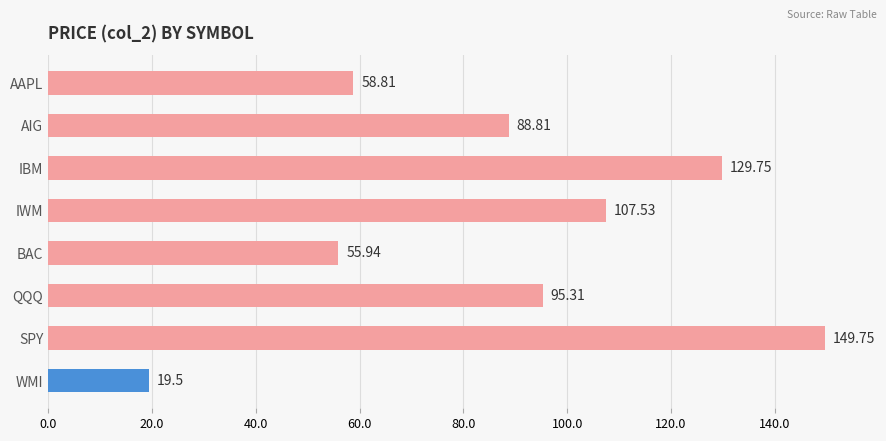

What is the difference between the second highest and second lowest values?

73.8